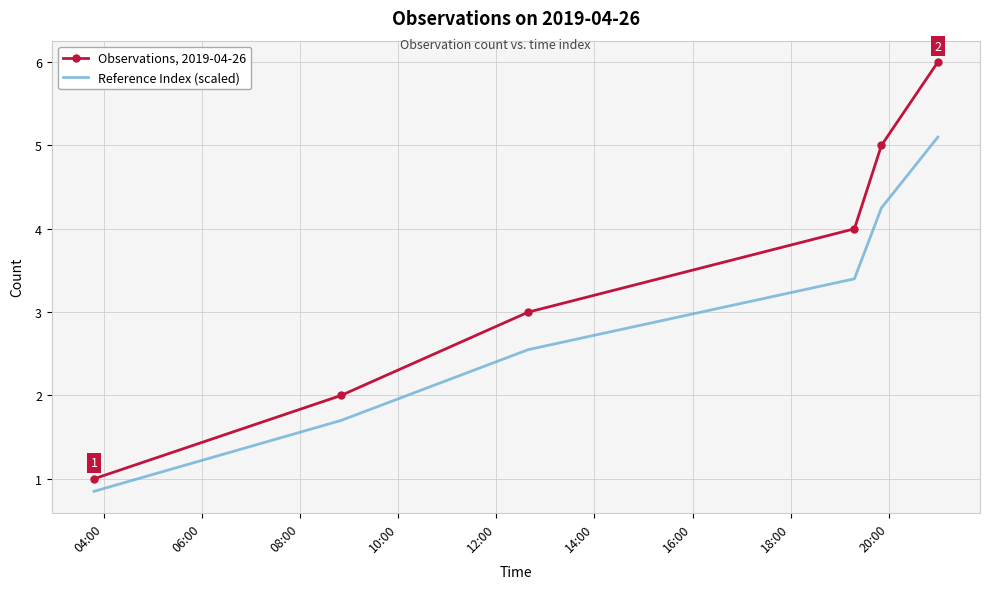

What is the difference between the maximum and minimum values in the Observations, 2019-04-26 series?

5.0